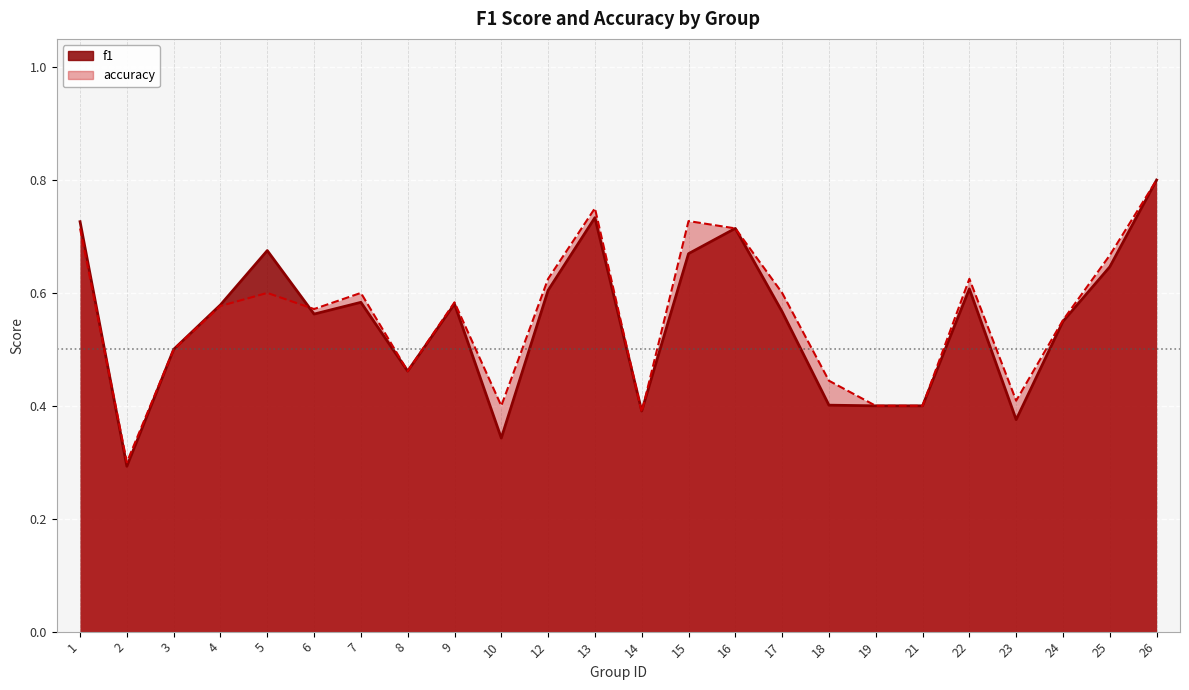

At which label is f1 closest to 0?

2